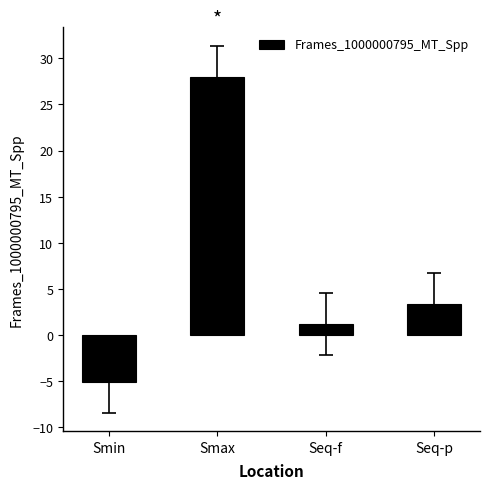

How many series are shown in this chart?

1